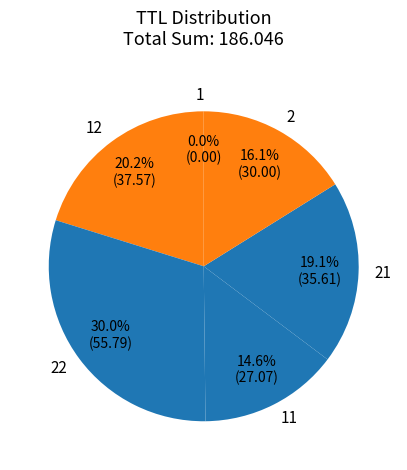

Is there any slice that represents more than half of the pie?

No